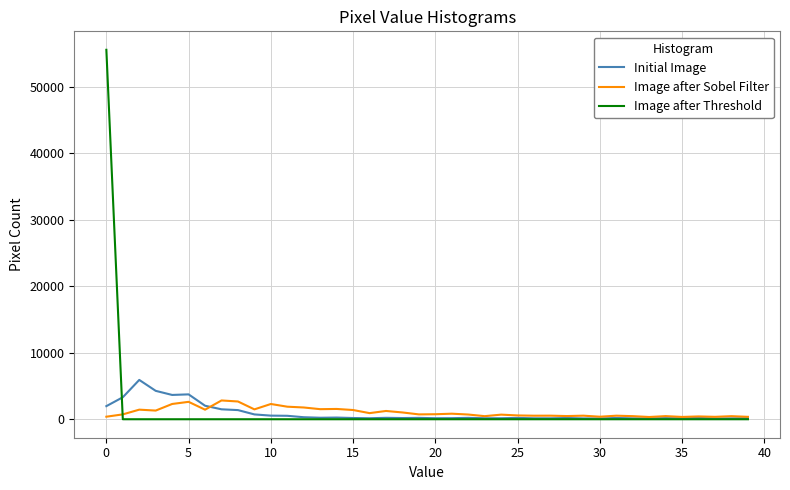

Which series has the widest spread of values?

Image after Threshold